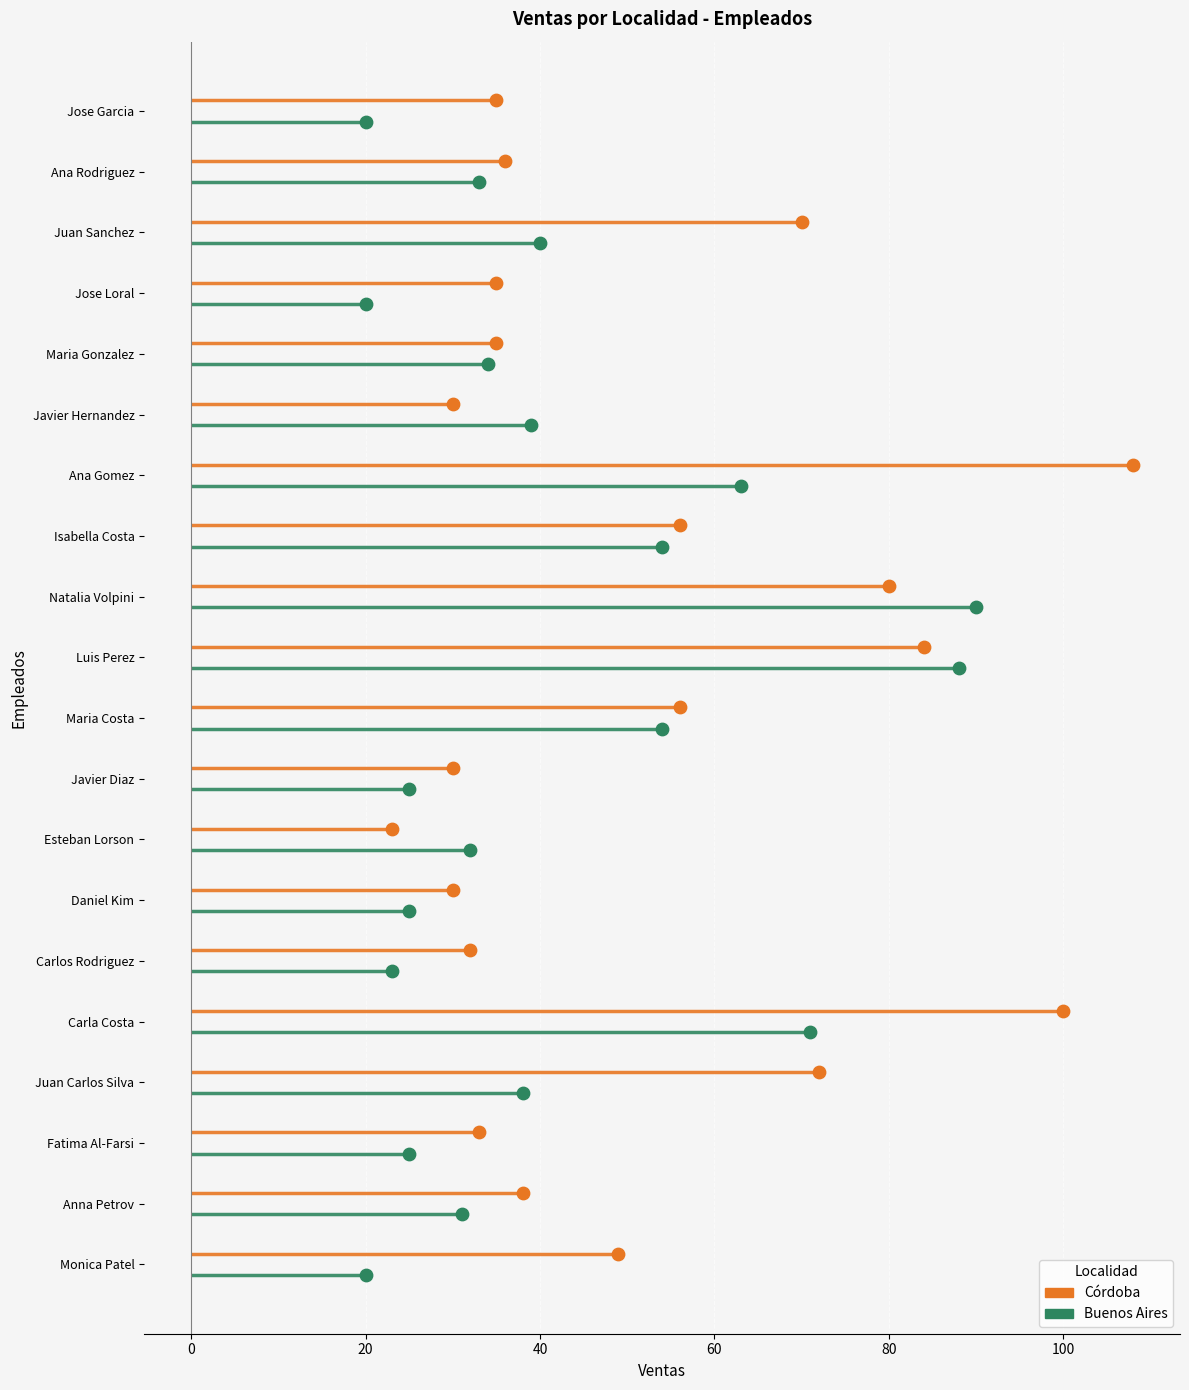

Which series has the largest Y range (max minus min)?

Córdoba